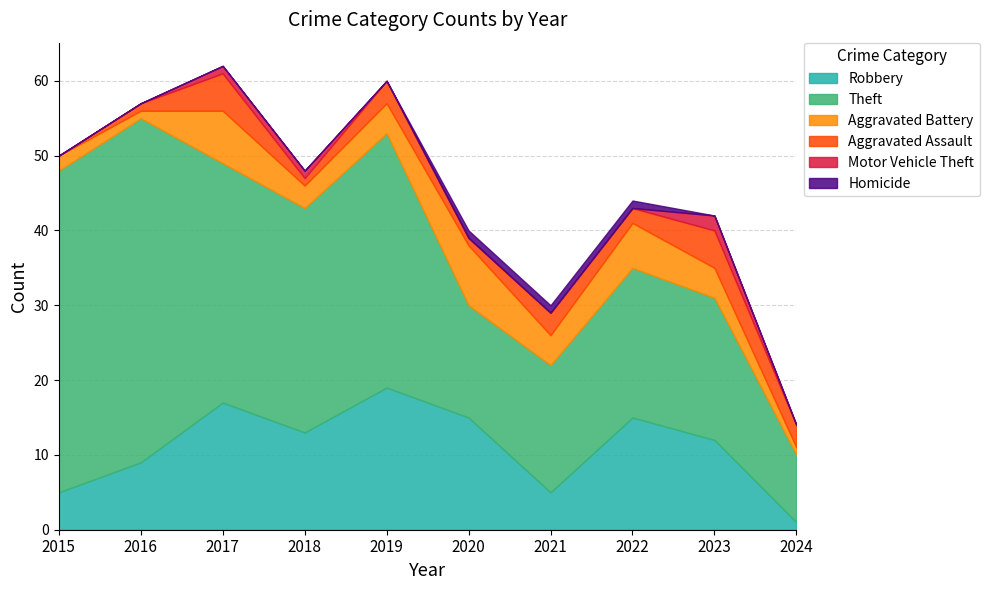

List the series in order of their peak value, highest first.

Theft, Robbery, Aggravated Battery, Aggravated Assault, Motor Vehicle Theft, Homicide